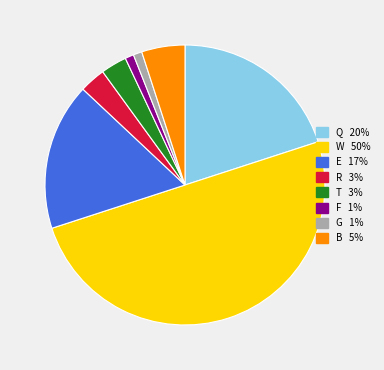

Do B and W together represent more than half of the pie?

Yes